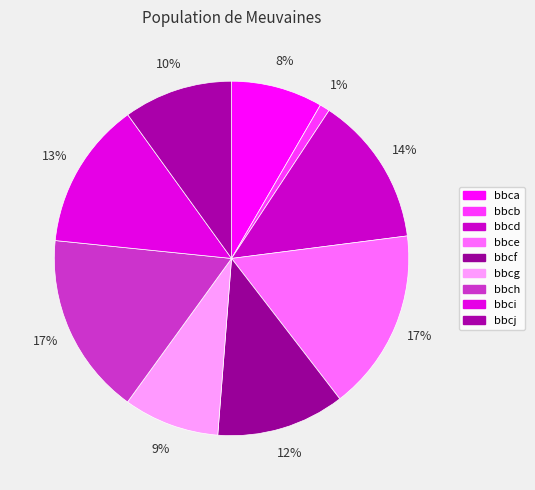

True or false: bbcd accounts for 20% of the total.

False